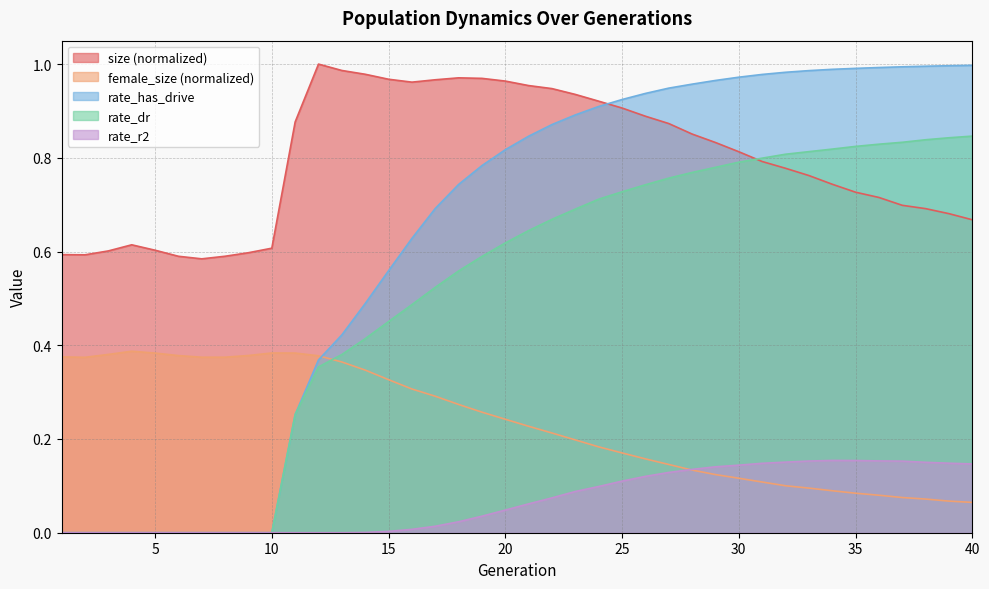

How many lines are shown in the chart?

5